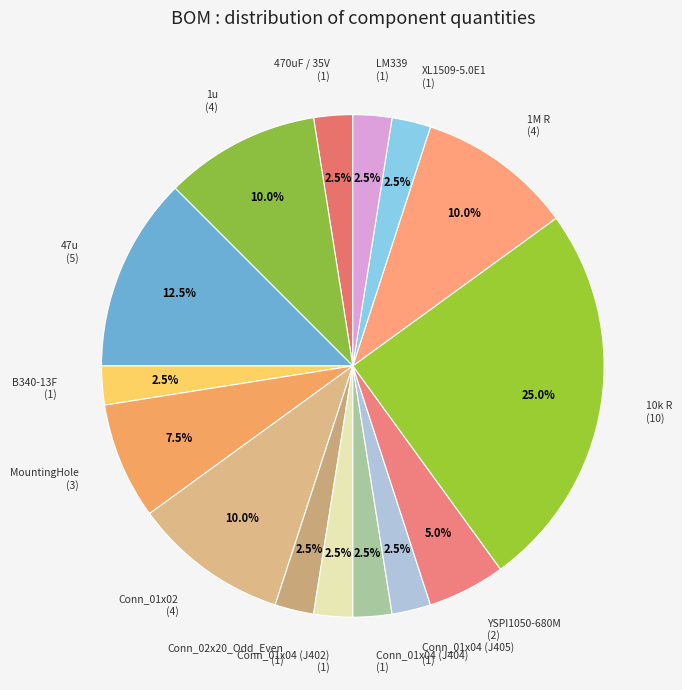

What percentage do 10k R and LM339 together represent?

27.5%